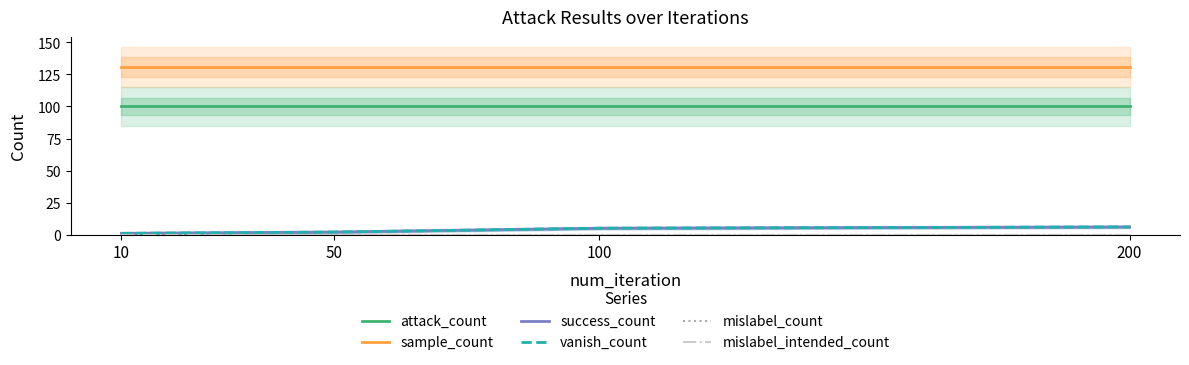

The sample_count series shows 53 at 200. True or false?

False